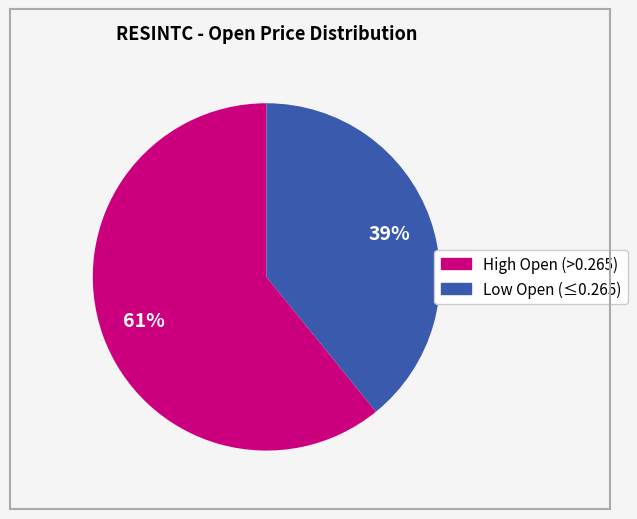

Is there a majority slice in this chart?

Yes